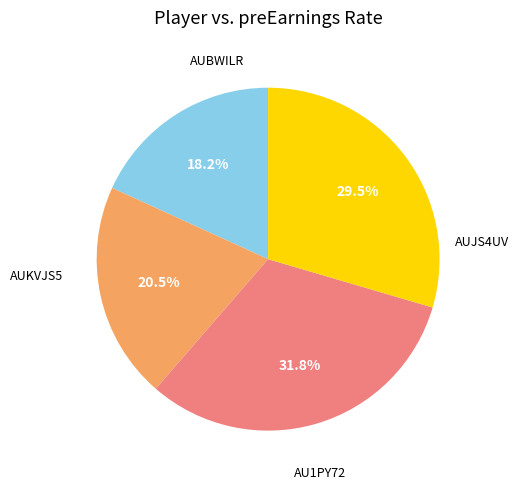

Is there any slice that represents more than half of the pie?

No